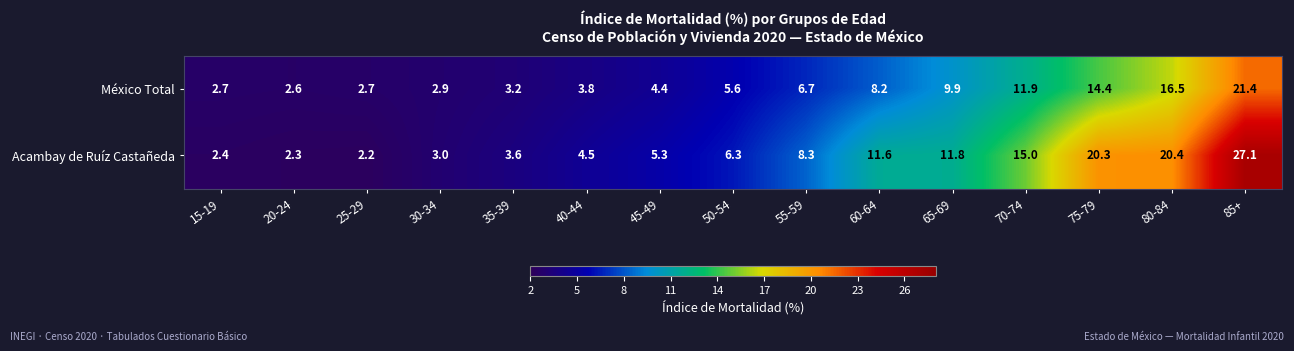

What is the greatest value displayed?

27.1